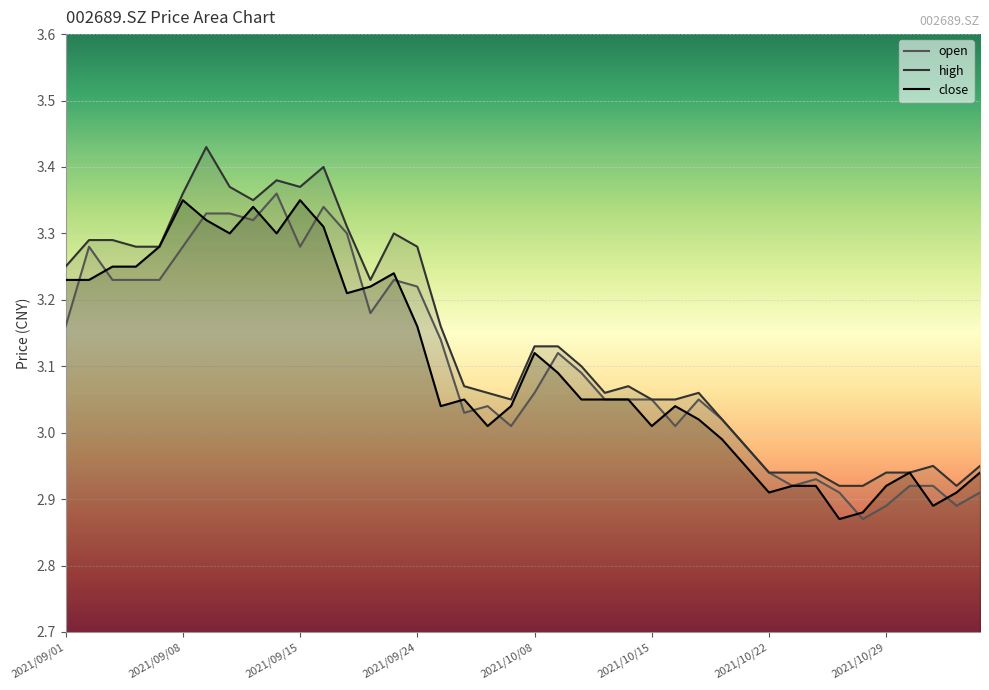

What is the minimum value shown in the chart?

2.9